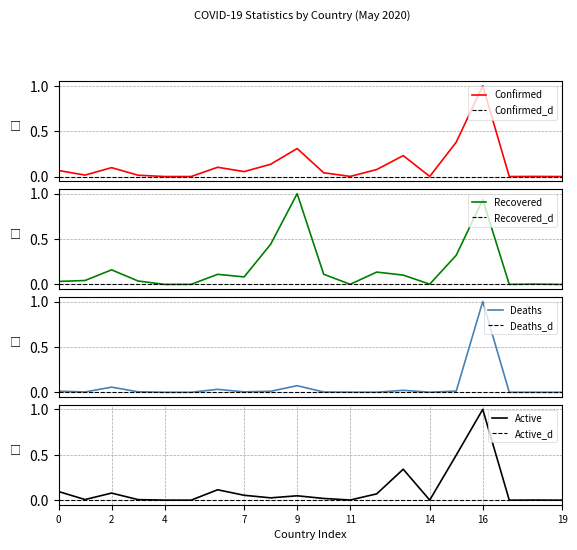

What is the maximum value for Active?

1.0